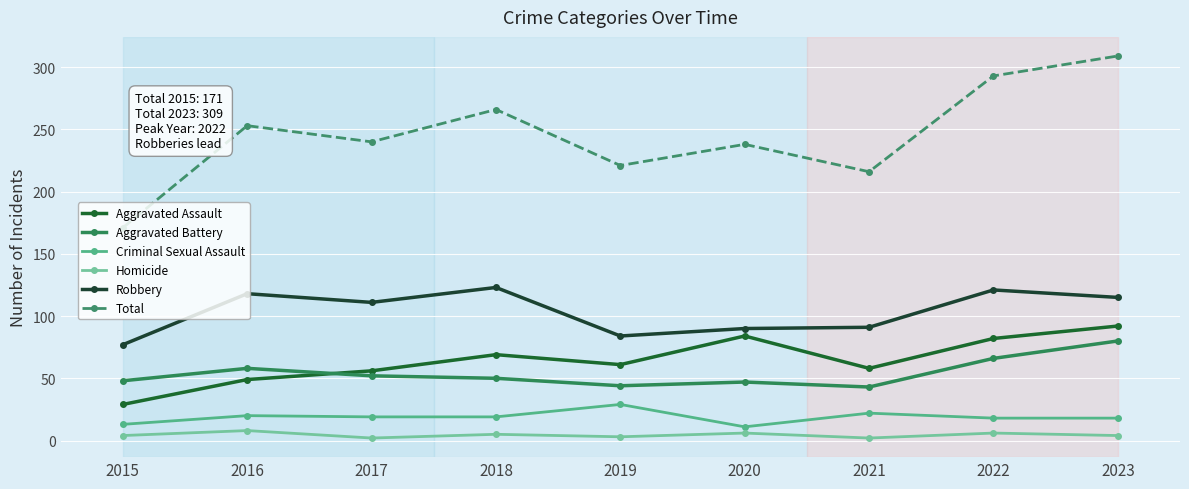

What is the spread (max minus min) of values at 2017?

238